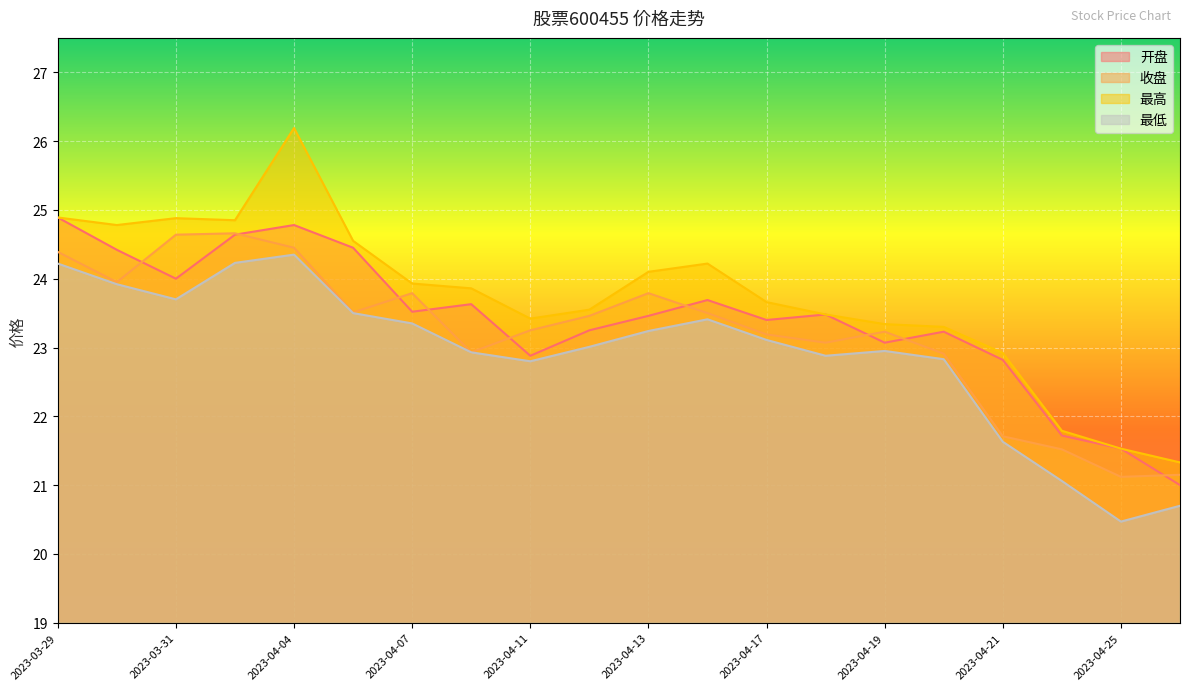

What are all the series names shown in the legend?

开盘, 收盘, 最高, 最低